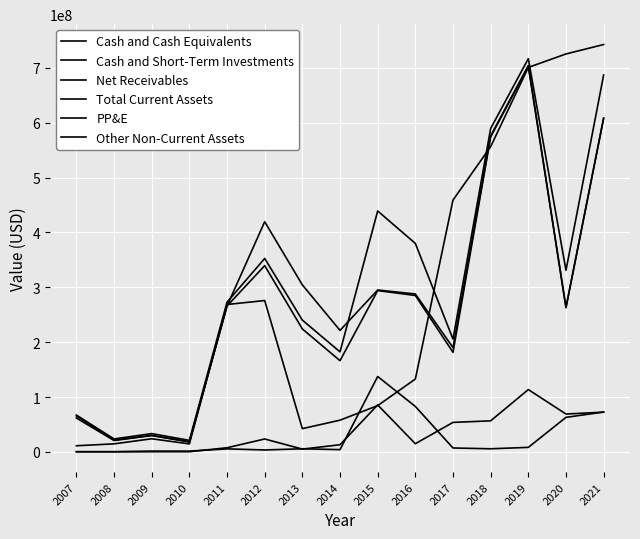

Is this an area chart (filled region under the line)?

No